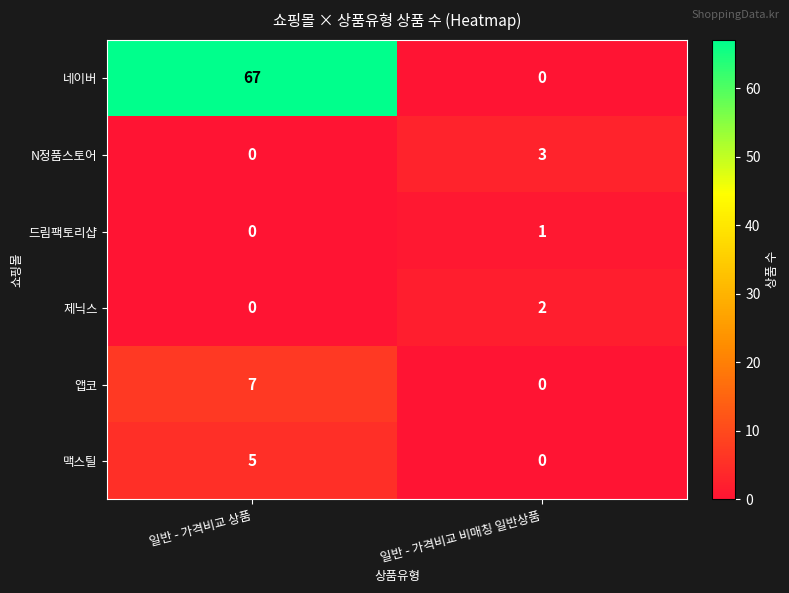

Rank the series by their maximum value, from lowest to highest.

드림팩토리샵, 제닉스, N정품스토어, 맥스틸, 앱코, 네이버